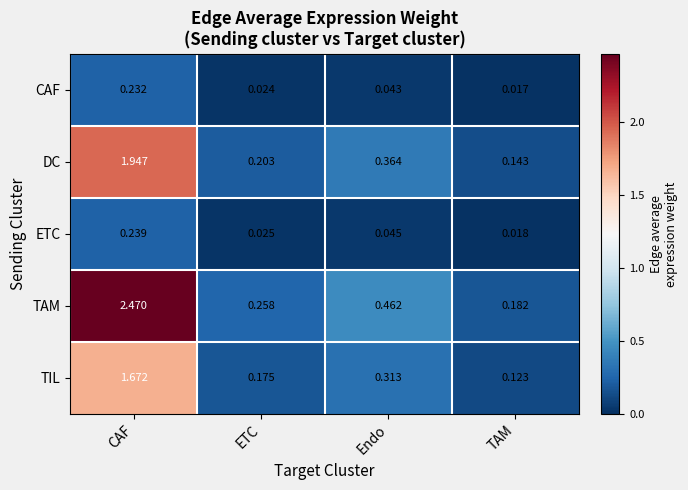

At which label is TAM closest to 1?

Endo